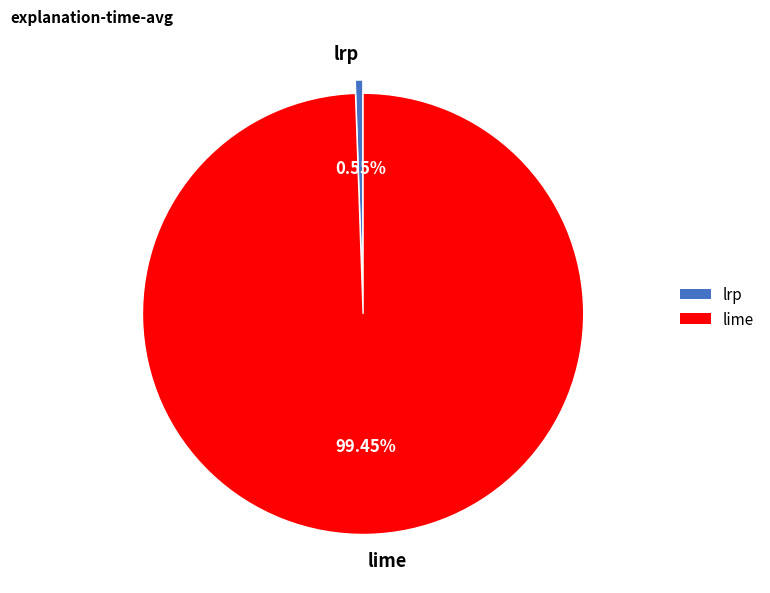

How many segments does this pie chart have?

2